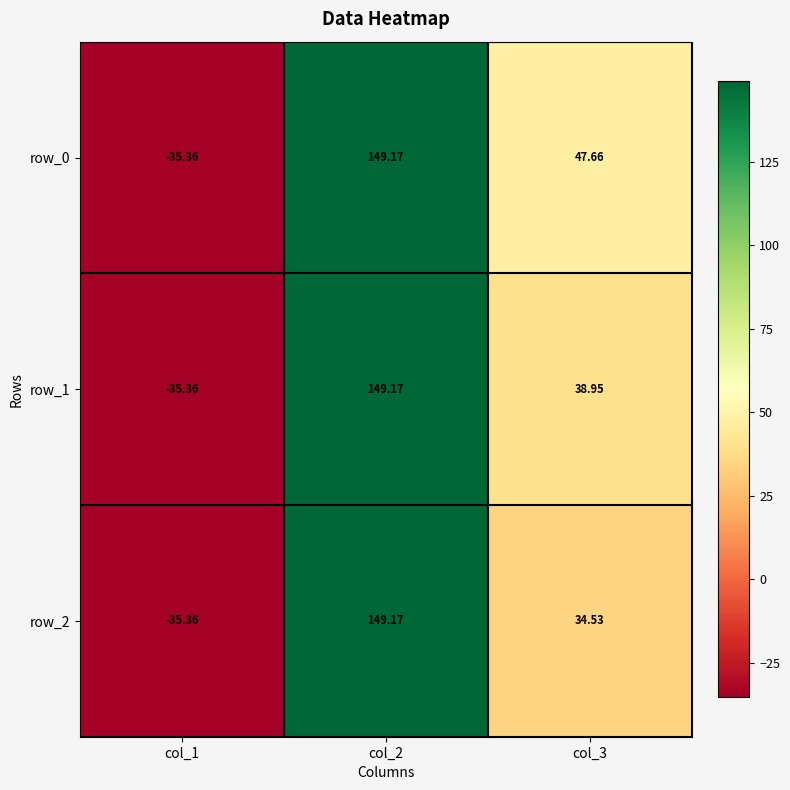

Count the number of data series in this chart.

3